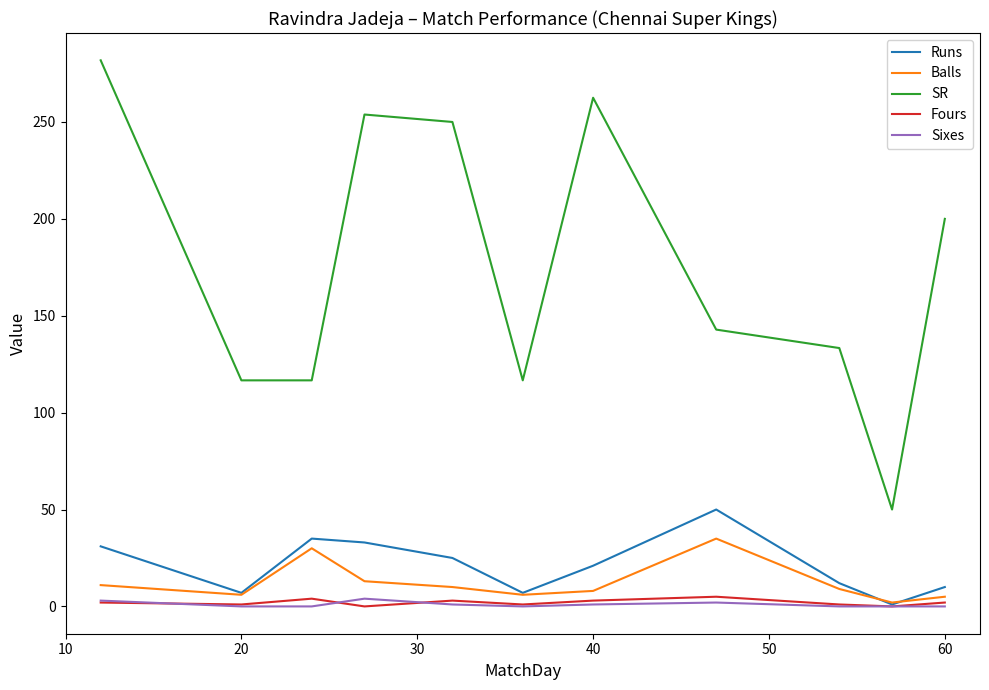

True or false: Balls and SR cross at least once.

False